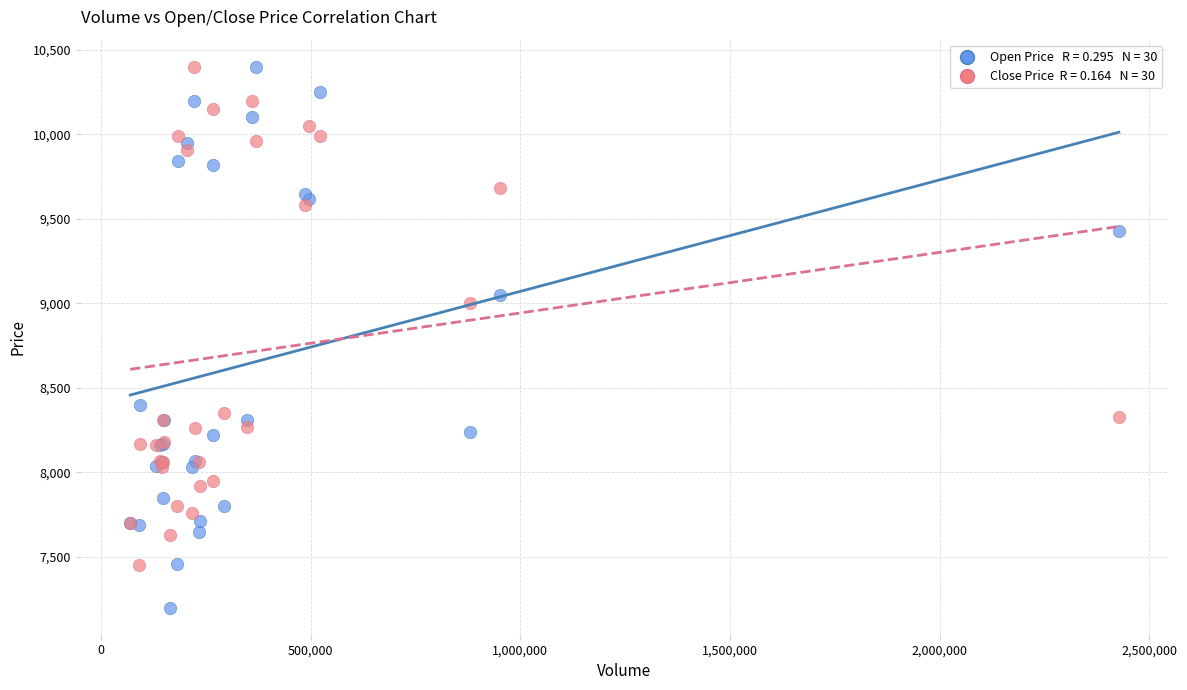

Across all series, what Y value is closest to 8800?

9000